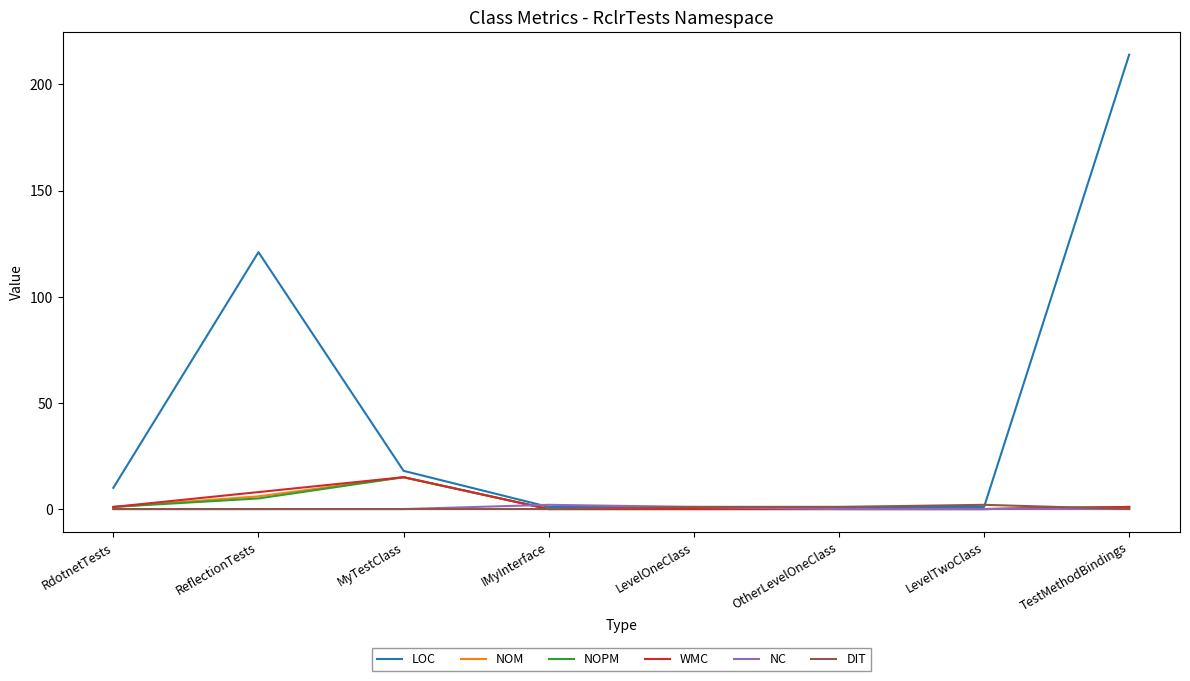

What is the sum of the NC values at OtherLevelOneClass and LevelOneClass?

1